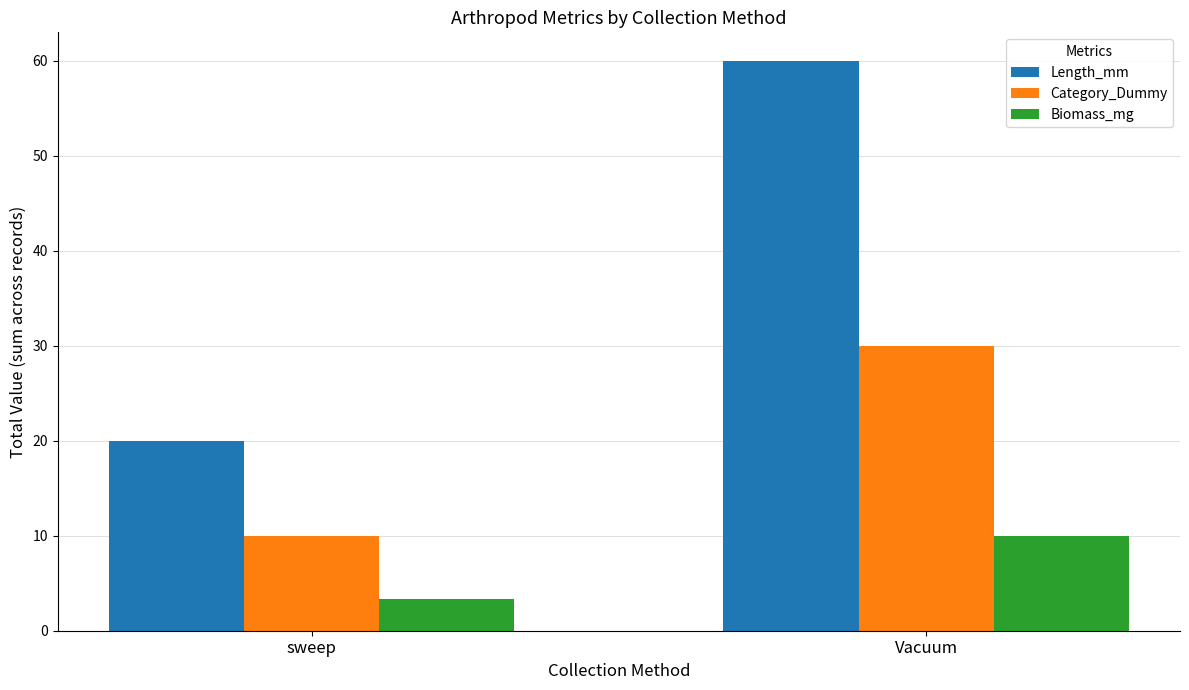

Rank the series by their maximum value, from lowest to highest.

Biomass_mg, Category_Dummy, Length_mm